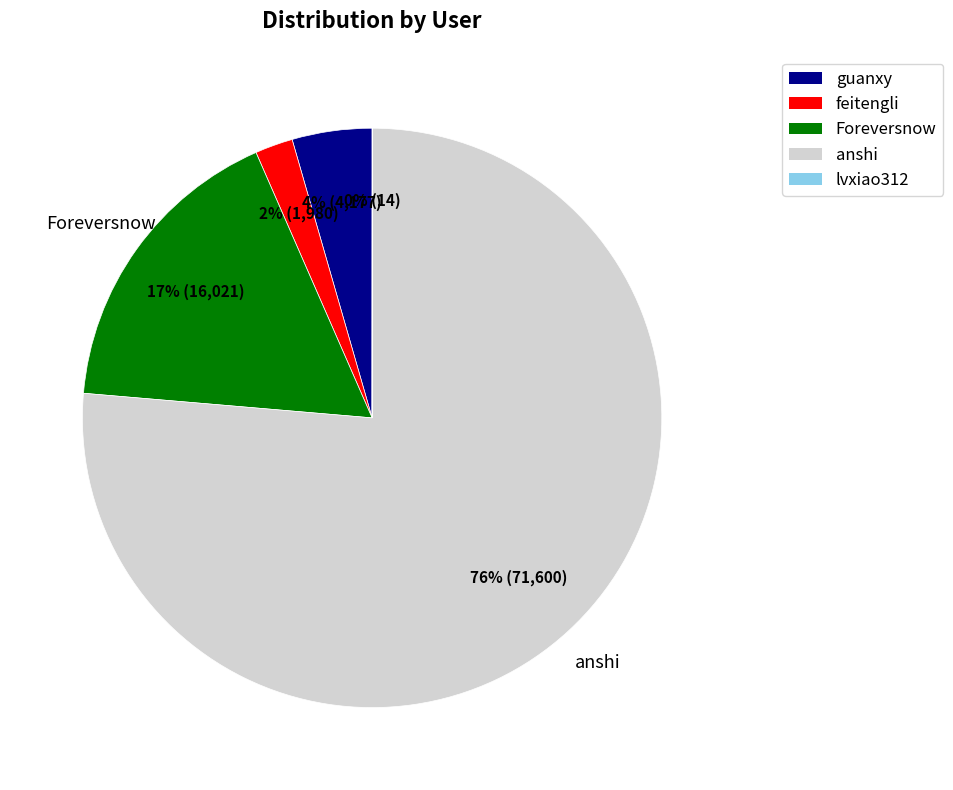

Which slice is the largest?

anshi